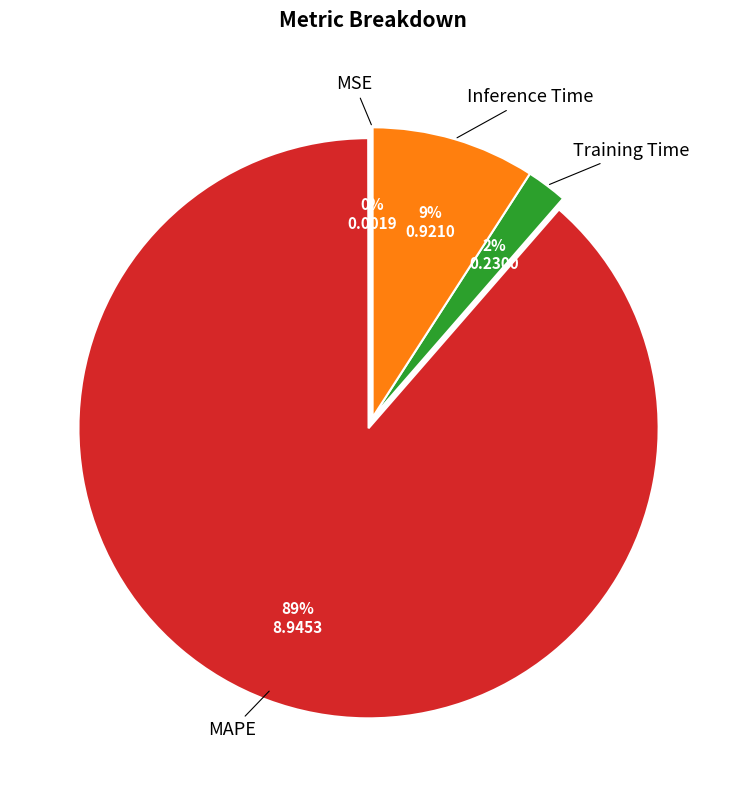

To the nearest percent, what is the average slice percentage?

25%